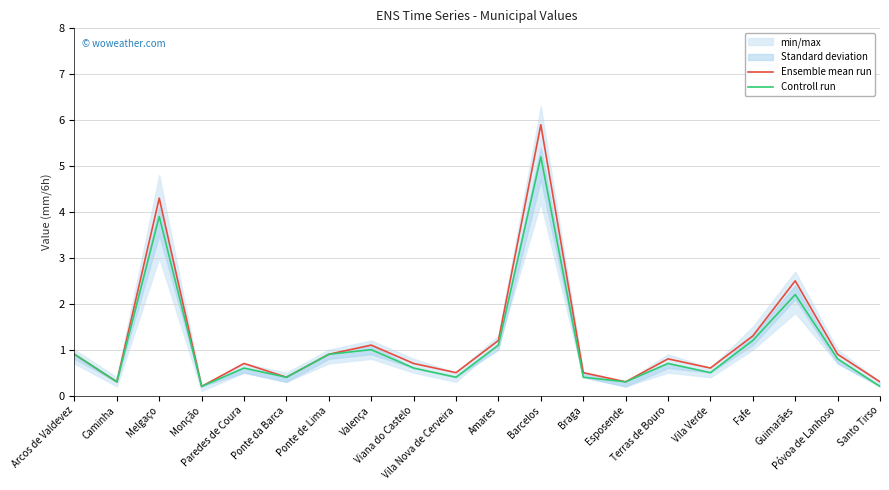

True or false: Controll run and Ensemble mean run intersect in this chart.

False